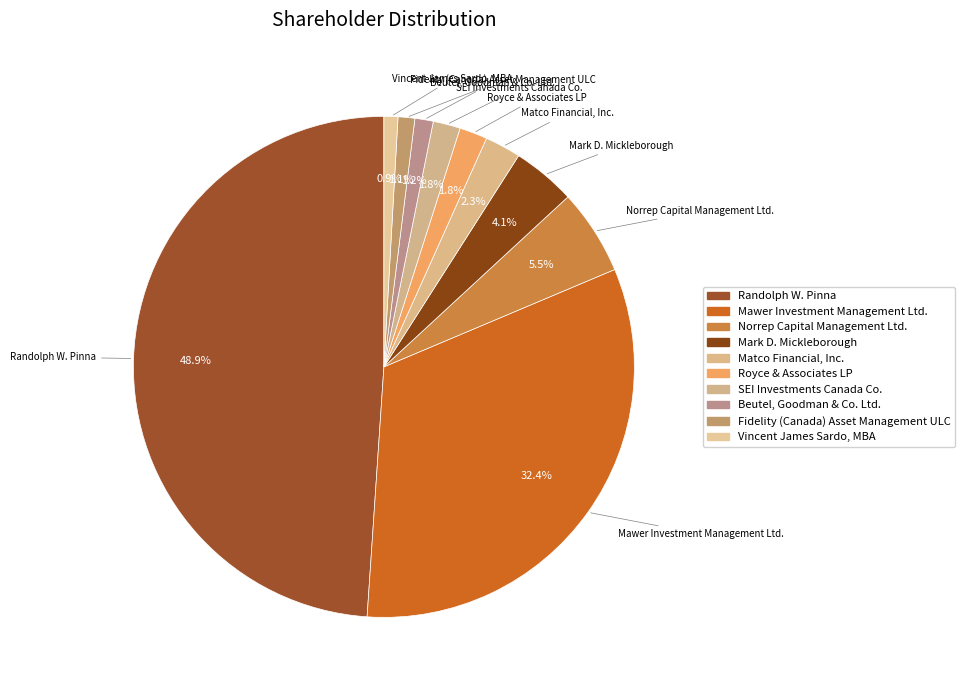

What percentage is the Royce & Associates LP slice, to the nearest percent?

2%